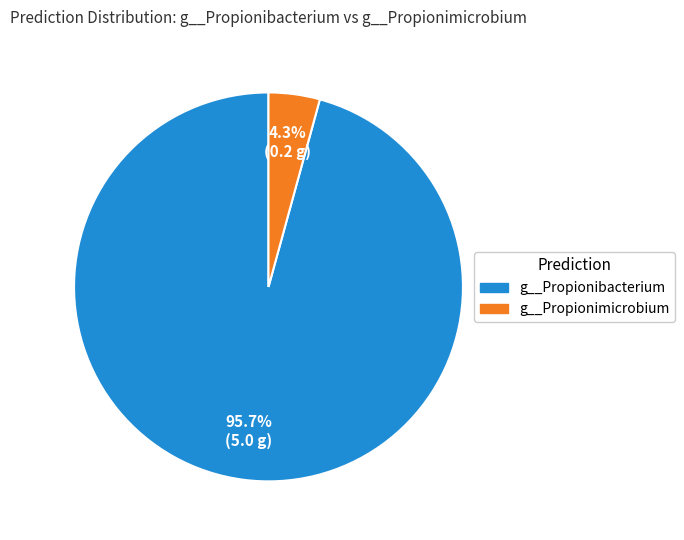

What is the smallest slice in the pie chart?

g__Propionimicrobium